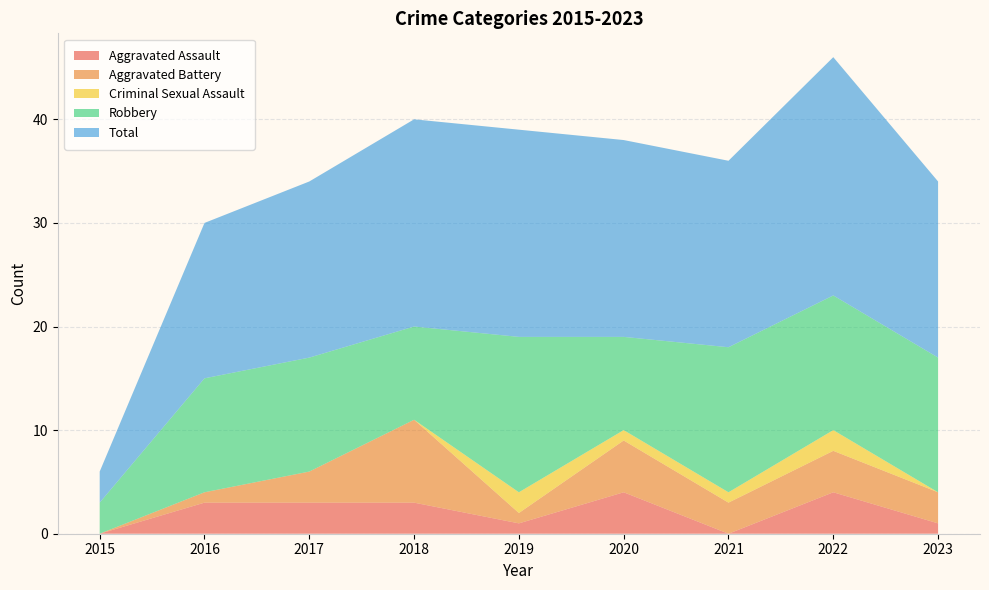

Reading left to right, what are all the values shown in this chart?

Aggravated Assault: 2015=0	2016=3	2017=3	2018=3	2019=1	2020=4	2021=0	2022=4	2023=1
Aggravated Battery: 2015=0	2016=1	2017=3	2018=8	2019=1	2020=5	2021=3	2022=4	2023=3
Criminal Sexual Assault: 2015=0	2016=0	2017=0	2018=0	2019=2	2020=1	2021=1	2022=2	2023=0
Robbery: 2015=3	2016=11	2017=11	2018=9	2019=15	2020=9	2021=14	2022=13	2023=13
Total: 2015=3	2016=15	2017=17	2018=20	2019=20	2020=19	2021=18	2022=23	2023=17